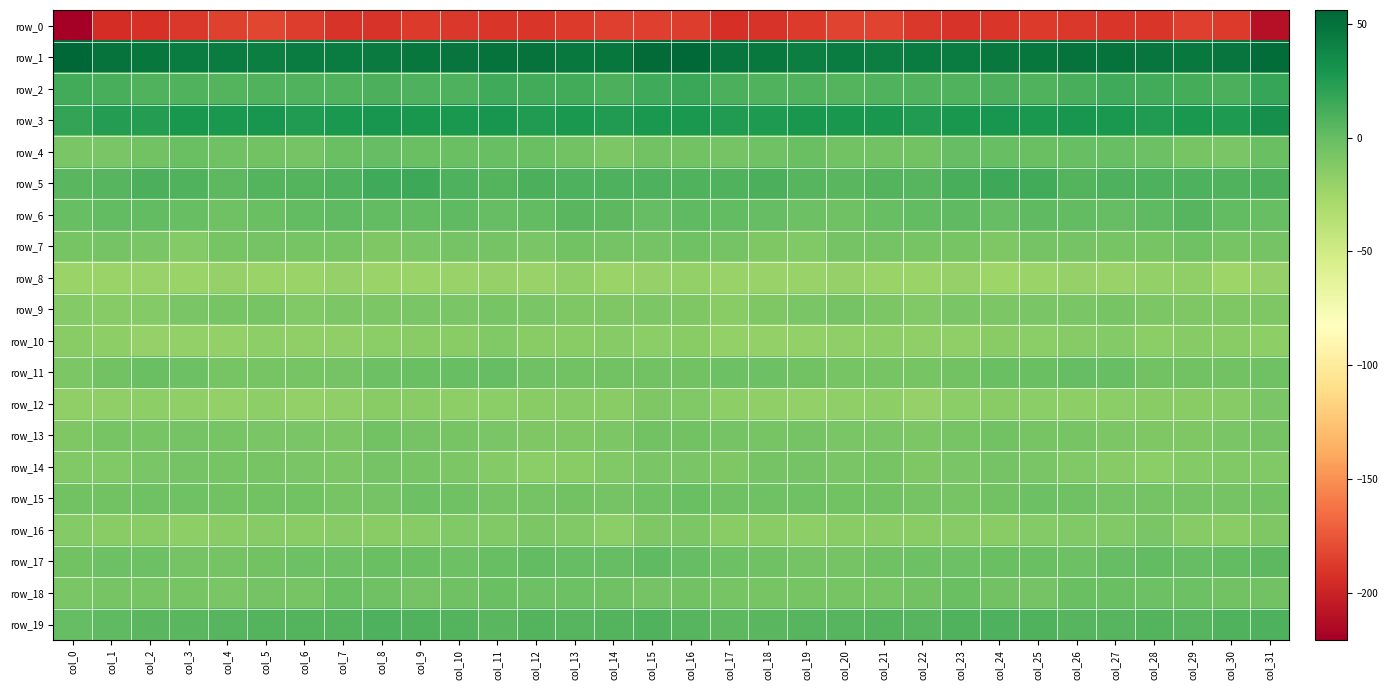

At which category does the chart reach its peak across all series?

col_0